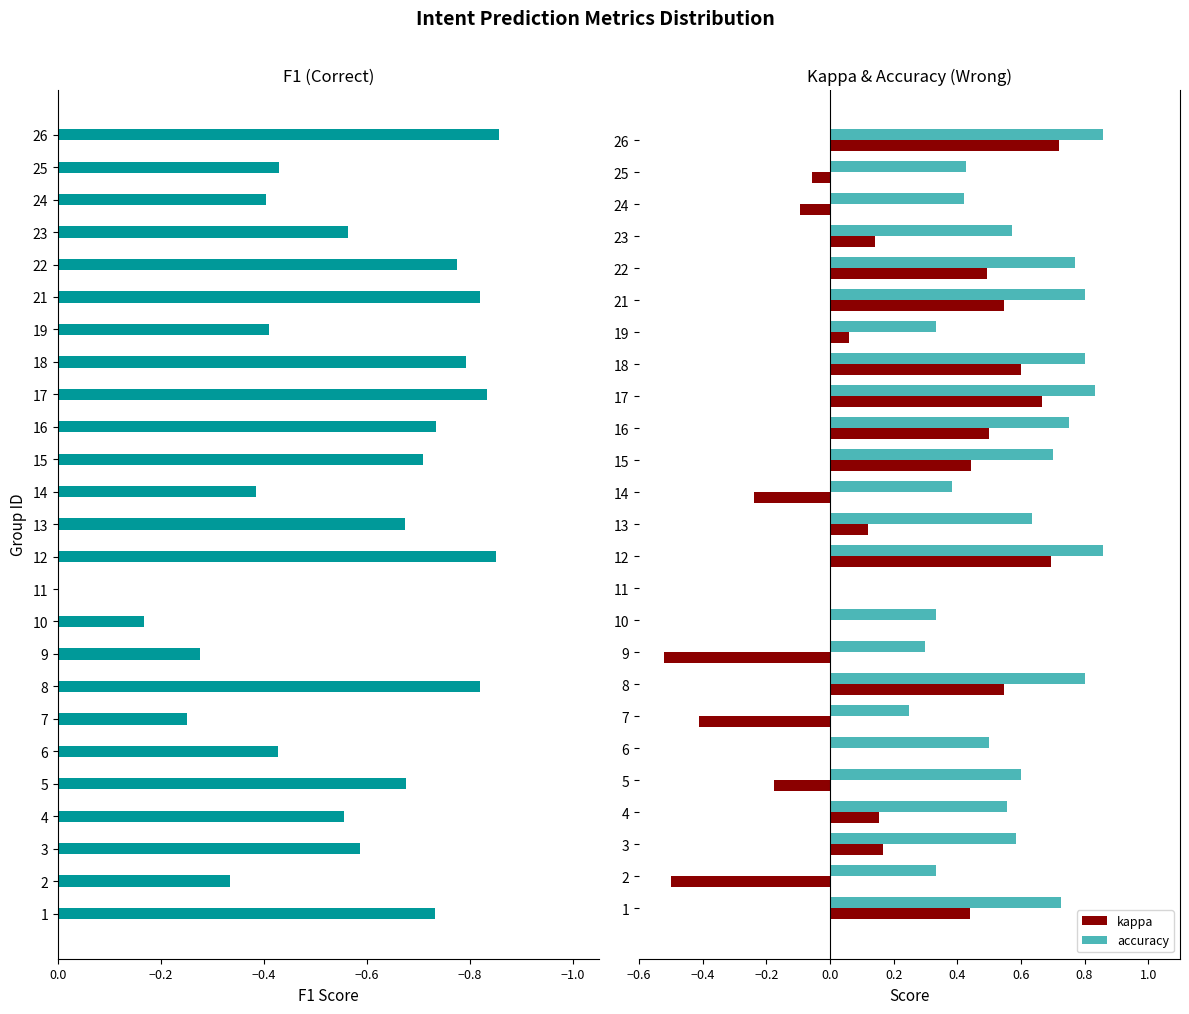

How many data points in f1 are less than 0?

24